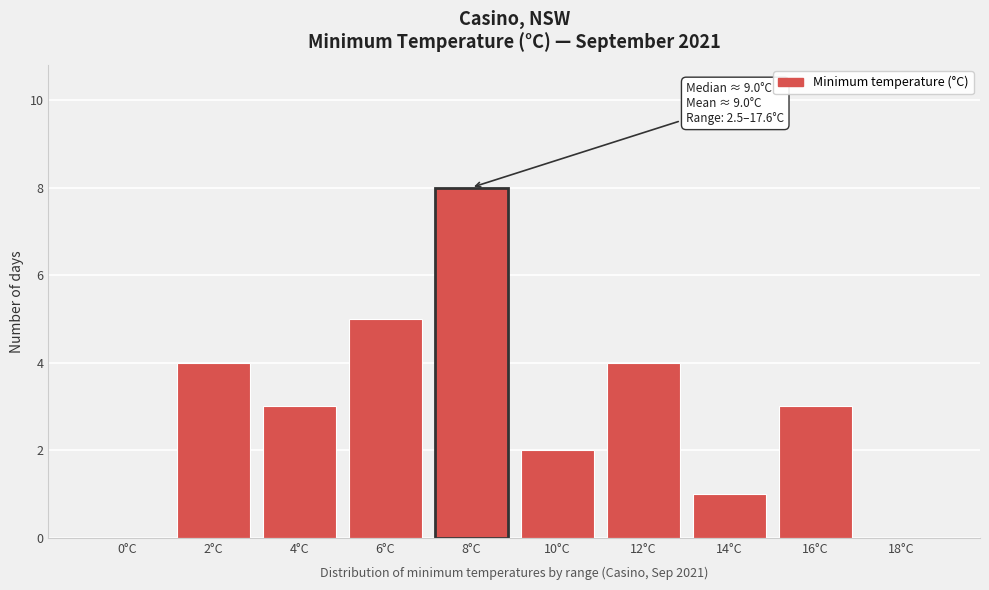

Reading right to left, extract all data points from this chart.

18°C=0	16°C=3	14°C=1	12°C=4	10°C=2	8°C=8	6°C=5	4°C=3	2°C=4	0°C=0